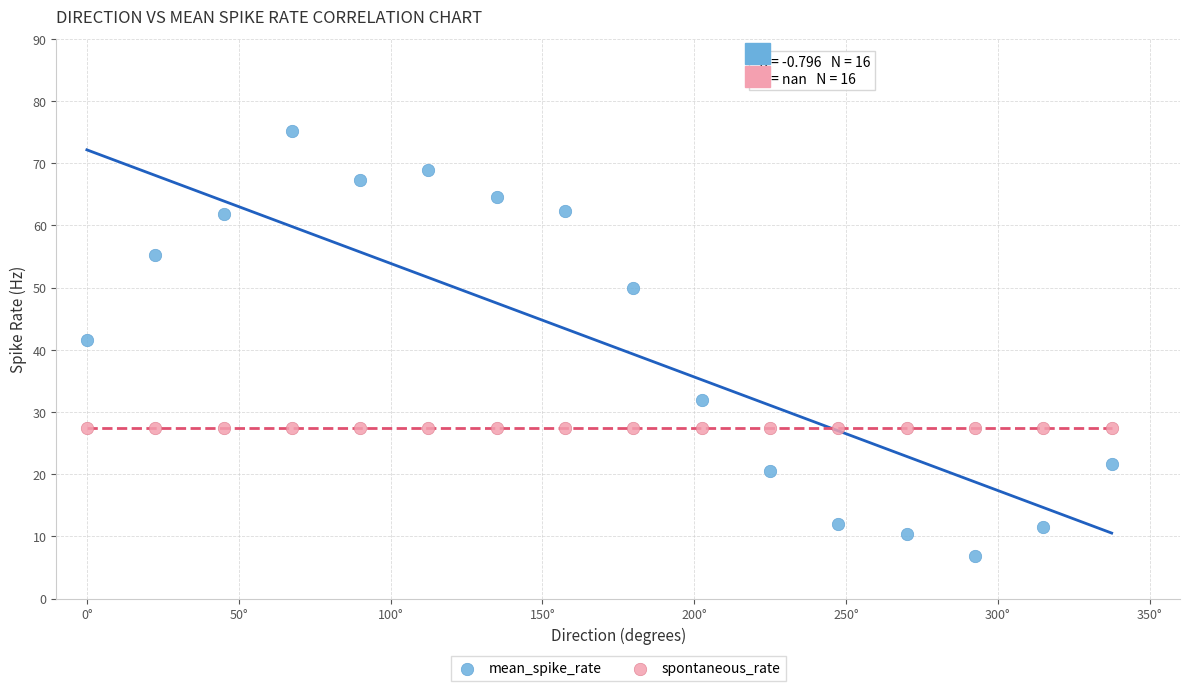

Which series contains the lowest Y value?

mean_spike_rate